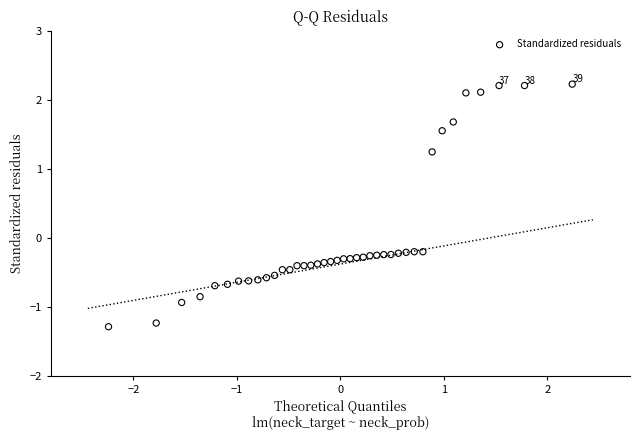

What is the range of Y values (max minus min)?

3.5